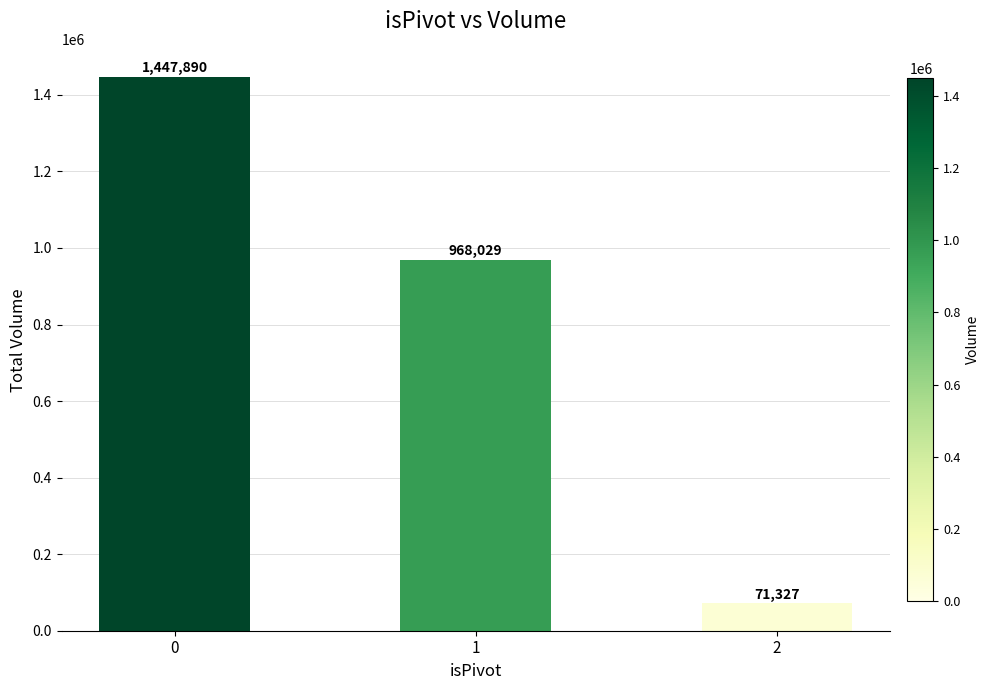

The chart shows a value of 15736 at 2. True or false?

False